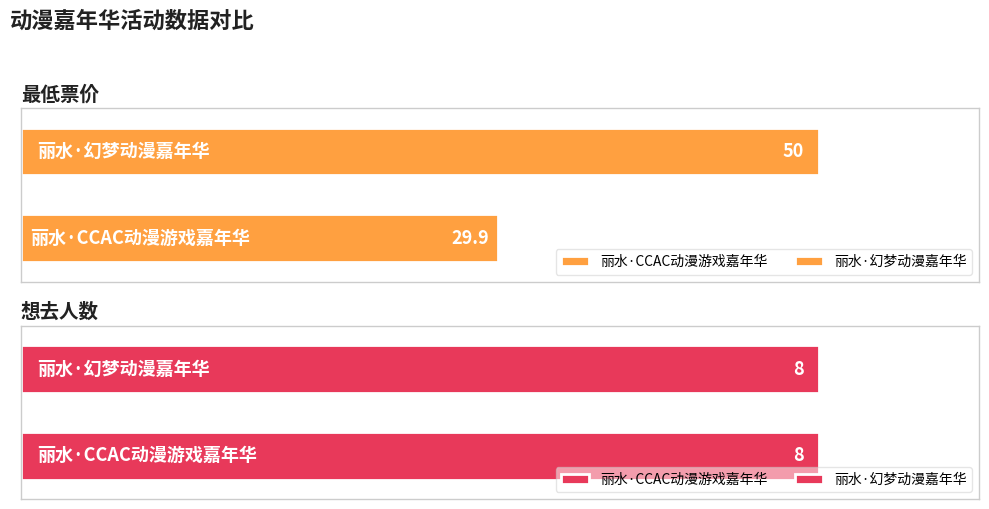

What is the difference between the maximum and minimum values in the 最低票价 series?

20.1